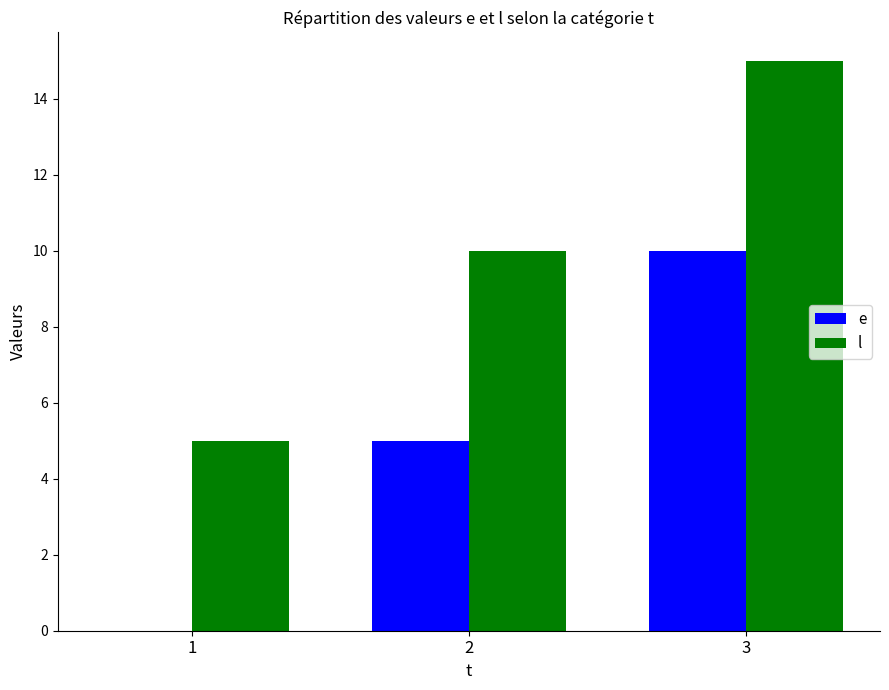

Reading left to right, transcribe all the data shown in this chart.

e: 0	5	10
l: 5	10	15